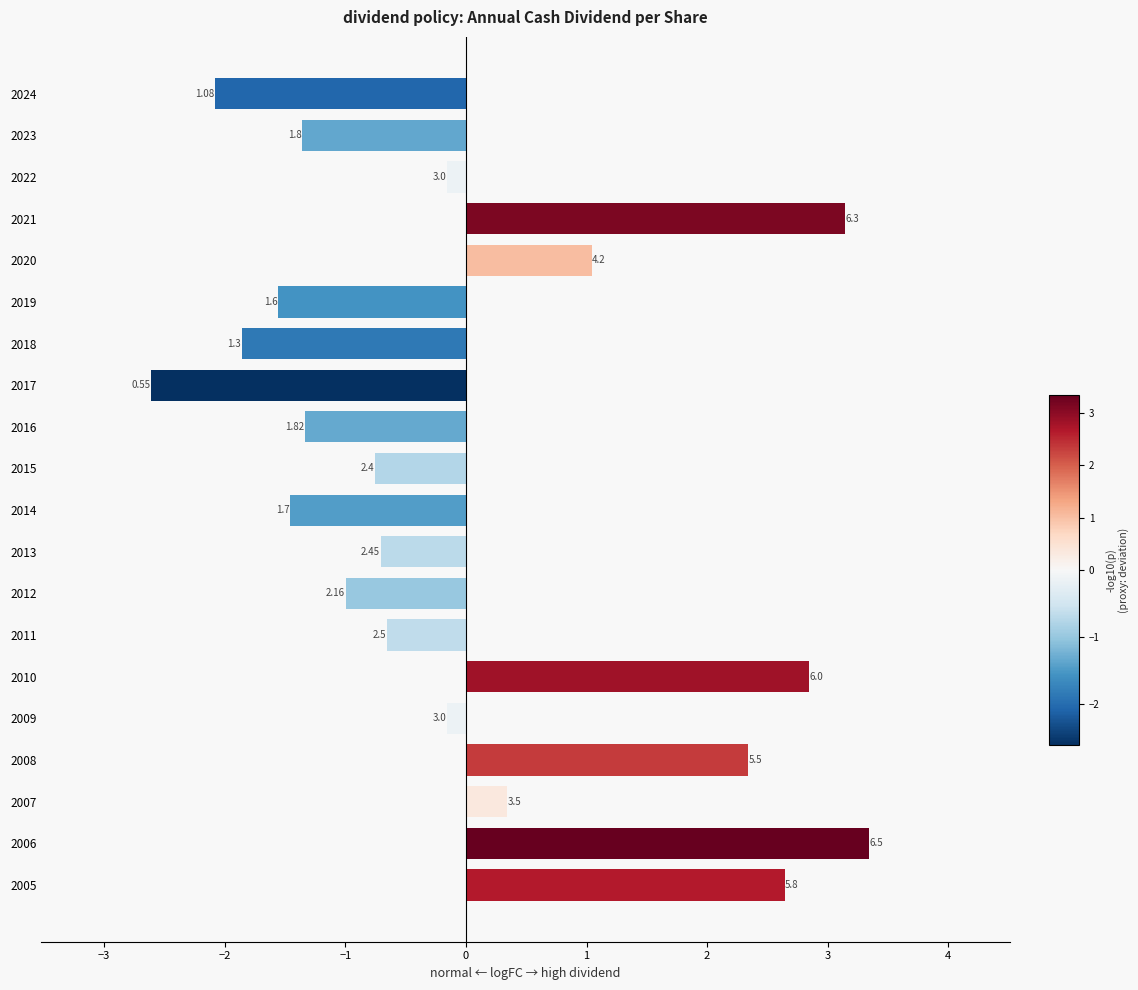

What is the smallest value displayed?

-2.6